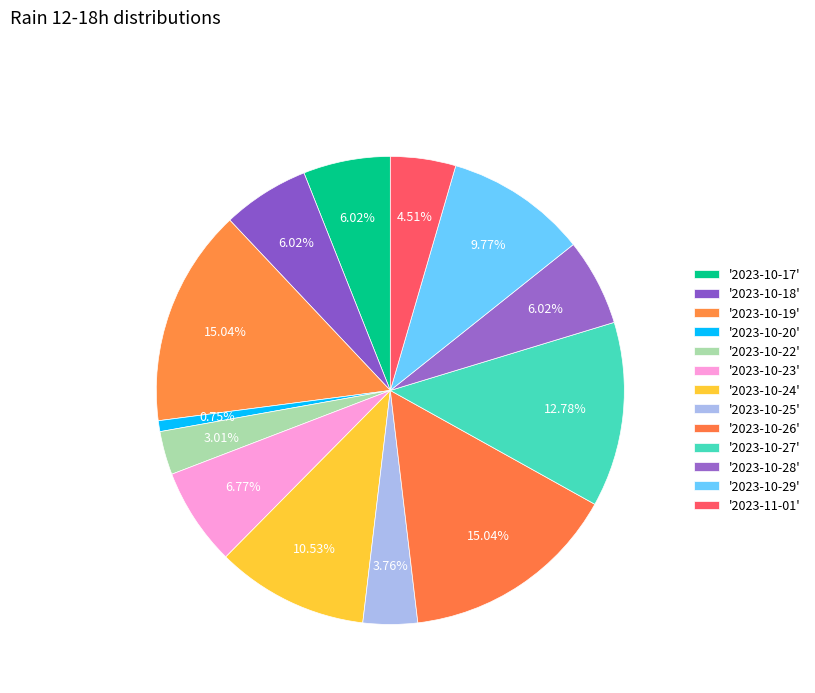

How many slices are in this pie chart?

13